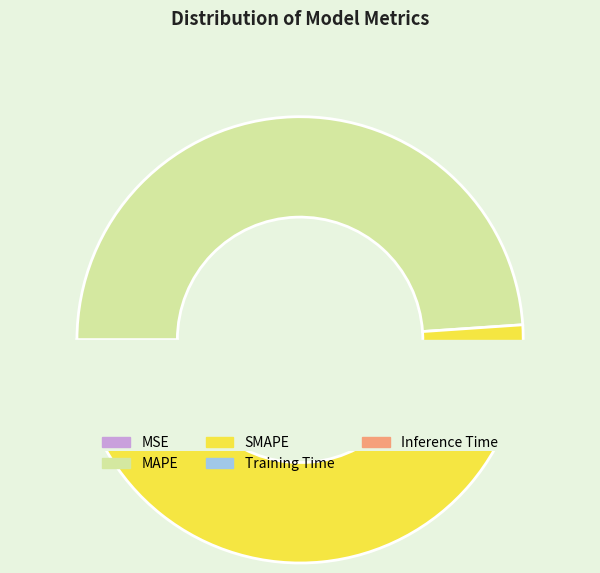

Is it true that MAPE is 49% of the pie?

True